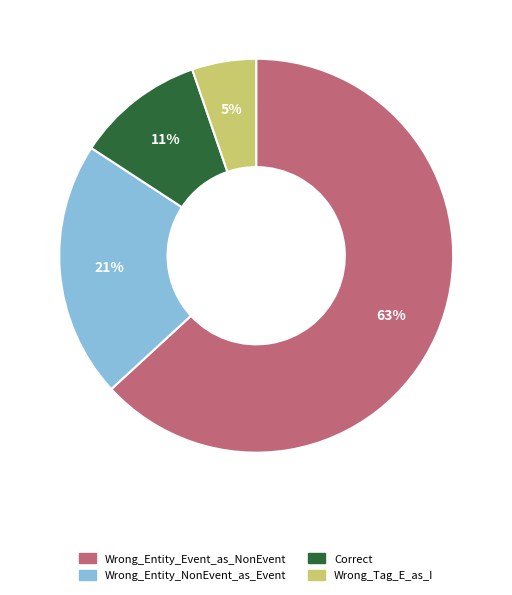

Does any single category account for the majority?

Yes